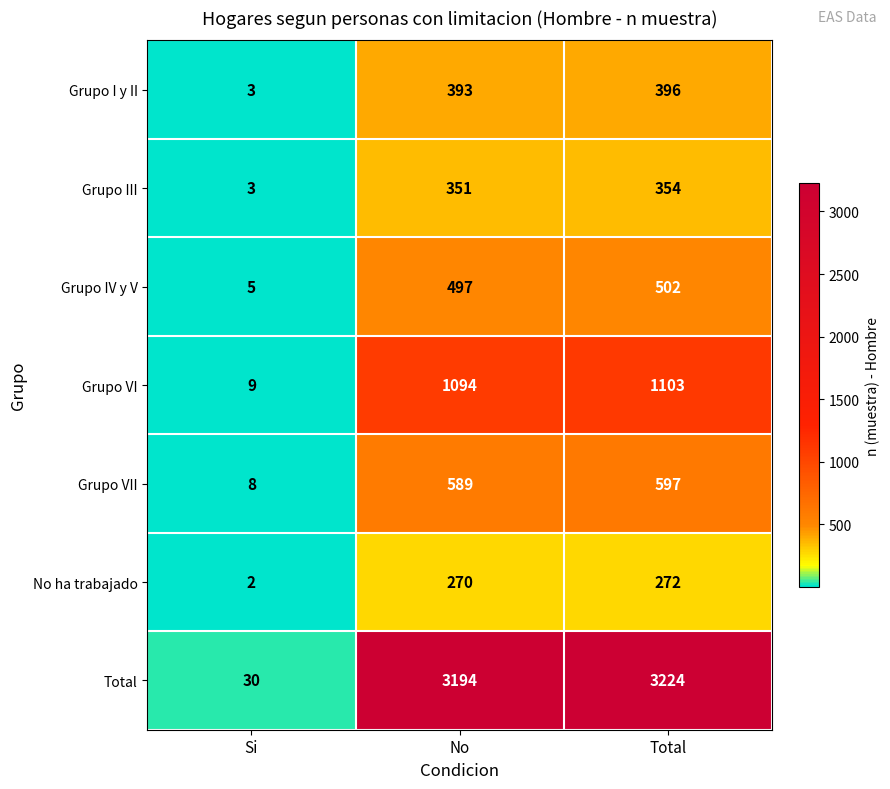

What is the sum of all Grupo VII values?

1194